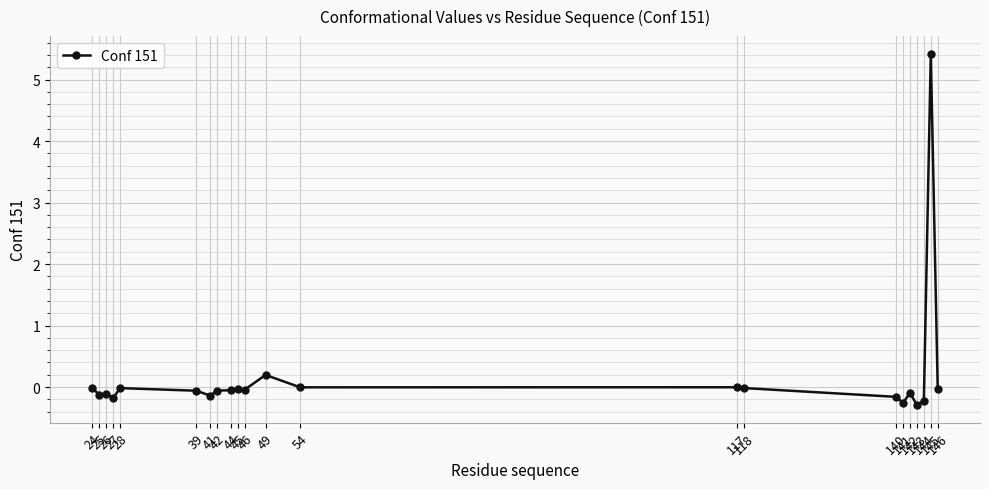

What is the greatest value displayed?

5.4